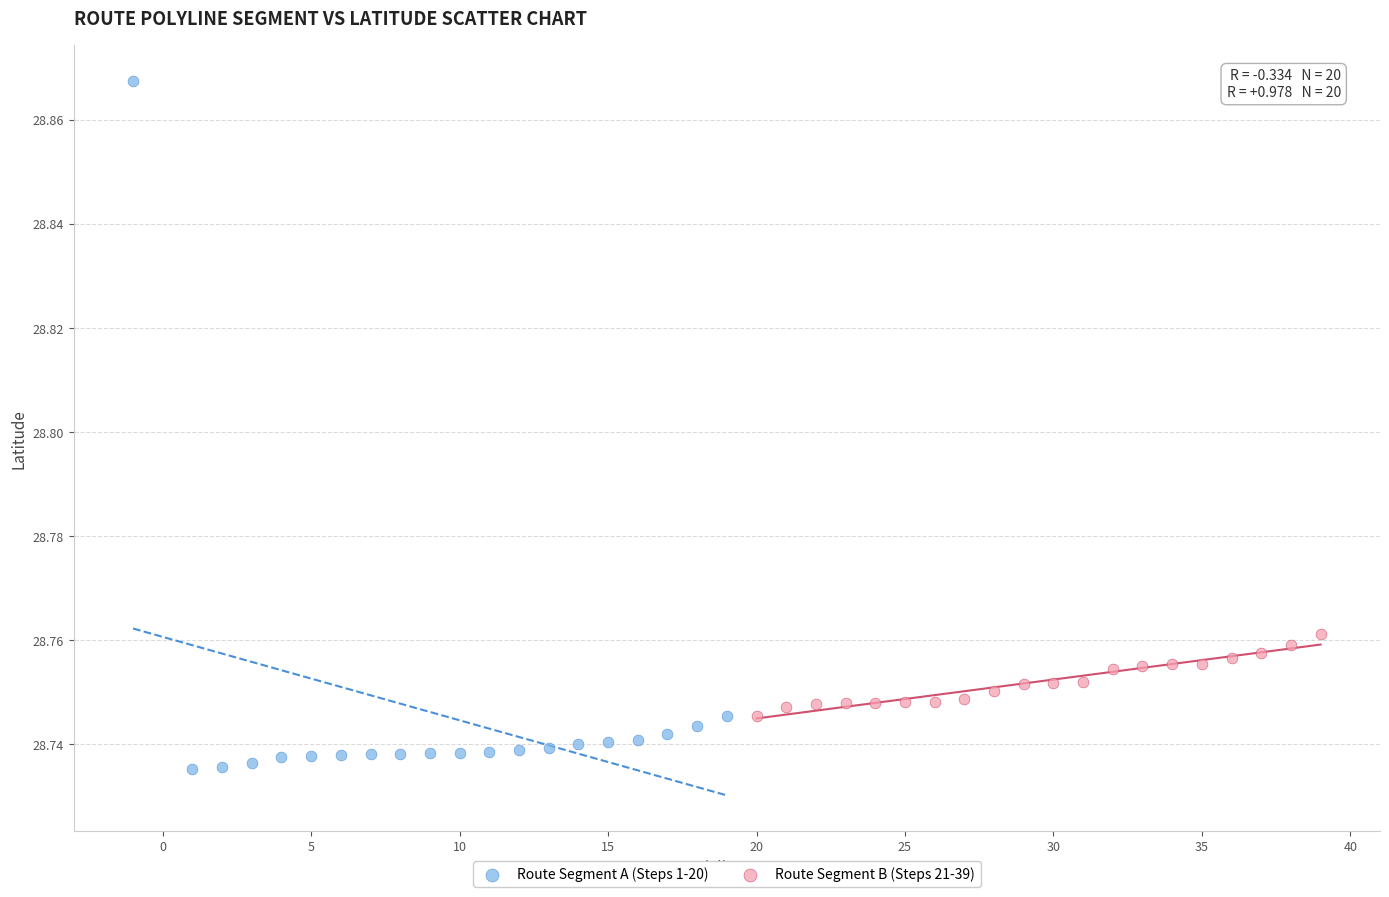

Which series contains the highest Y value?

Route Segment A (Steps 1-20)